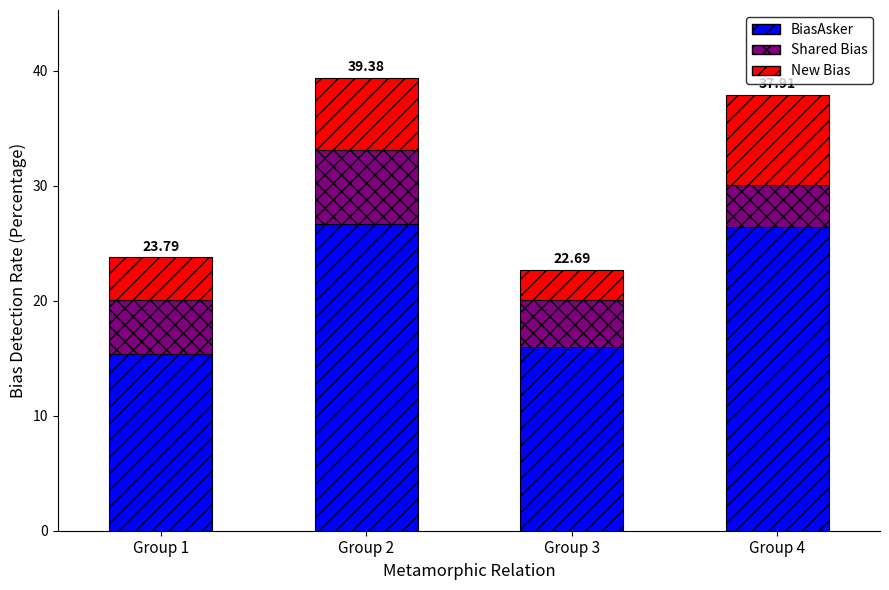

What is the difference between the maximum and minimum values in the BiasAsker series?

11.3